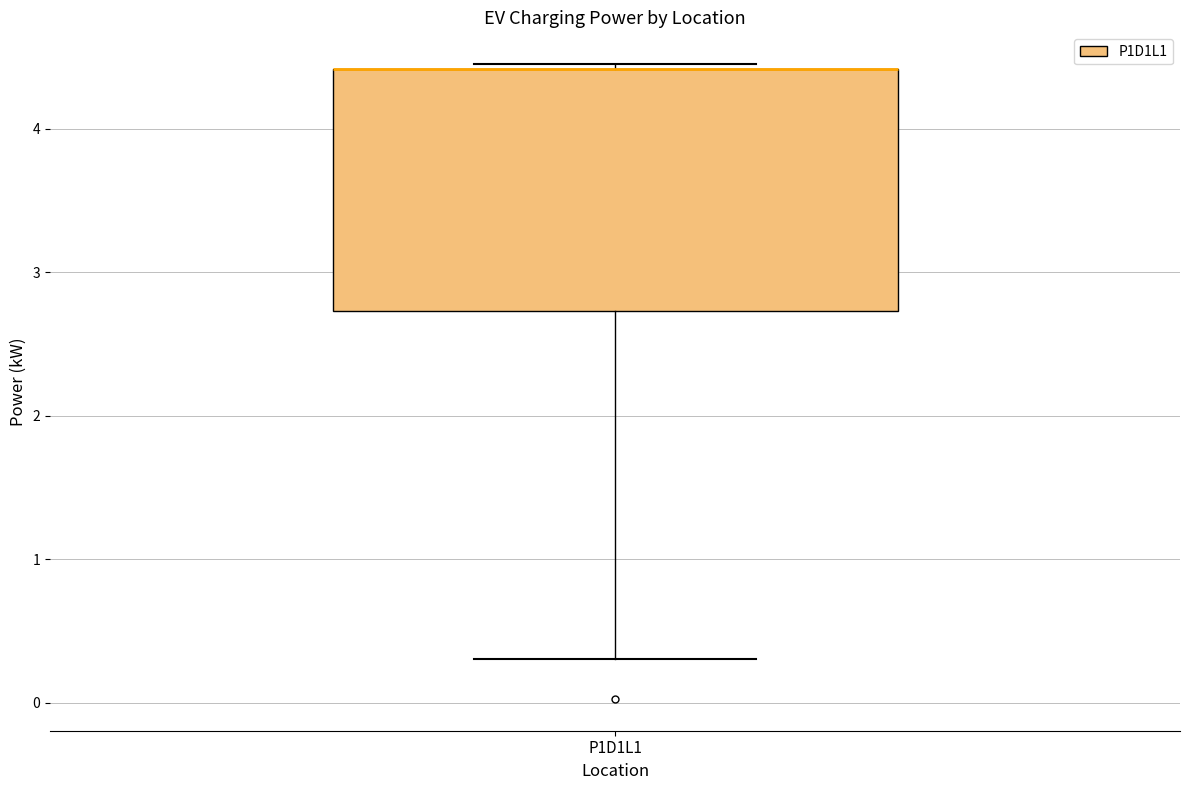

Transcribe this box plot: give where the median line is, the range the box spans, and where the two whiskers end, as read against the y-axis. The values are not printed on the chart, so give them approximately, as read against the axis.

median 4.4 (drawn on the box's upper edge), box 2.7 to 4.4, whiskers 0.3 to 4.5